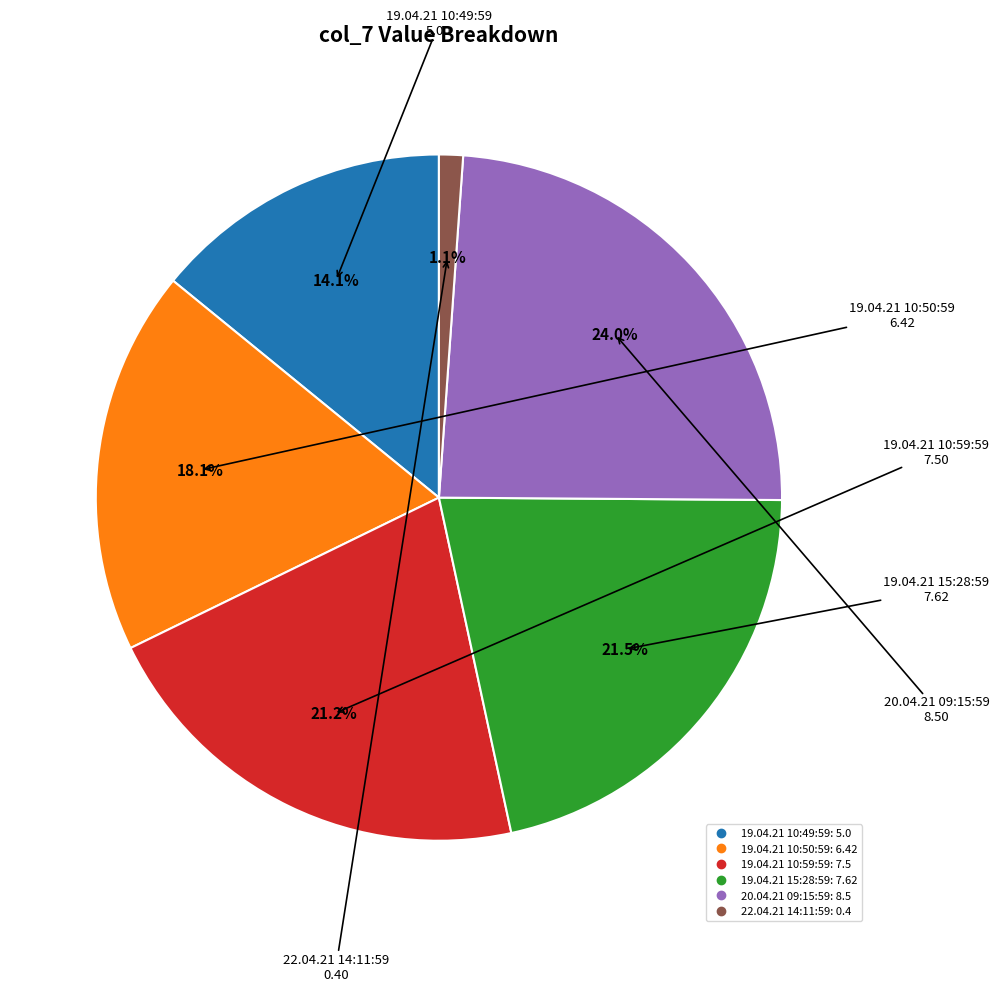

What is the smallest slice in the pie chart?

22.04.21 14:11:59